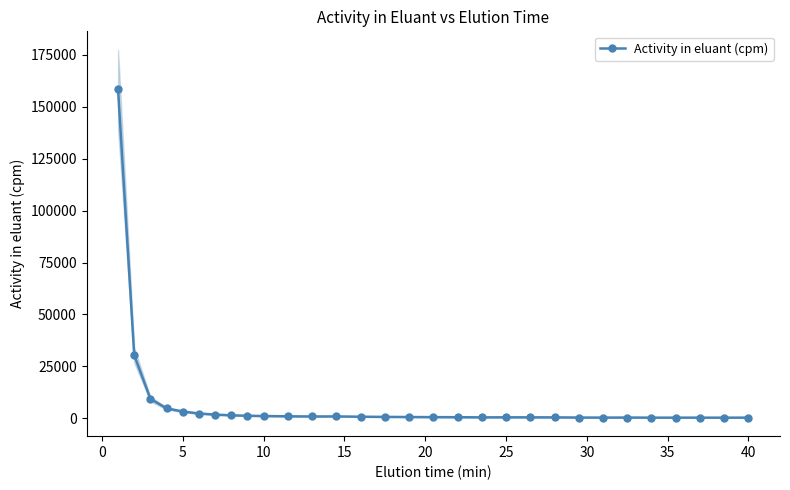

What is the sum of all values?

224789.7